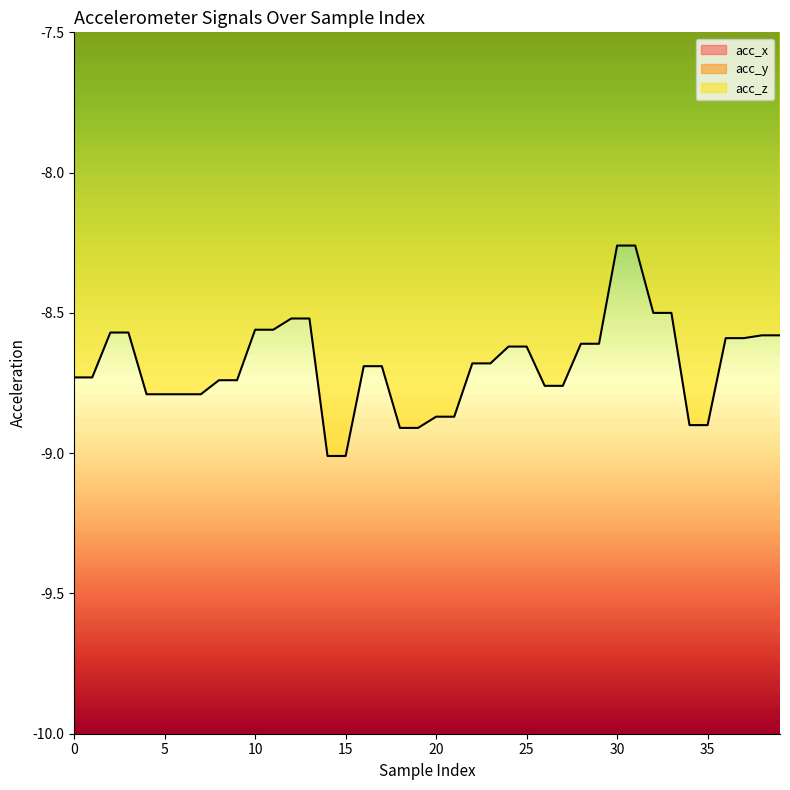

At how many categories does at least one series exceed -7?

40